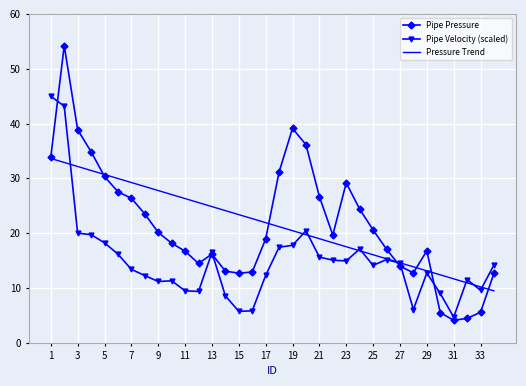

What is the minimum value shown in the chart?

4.1